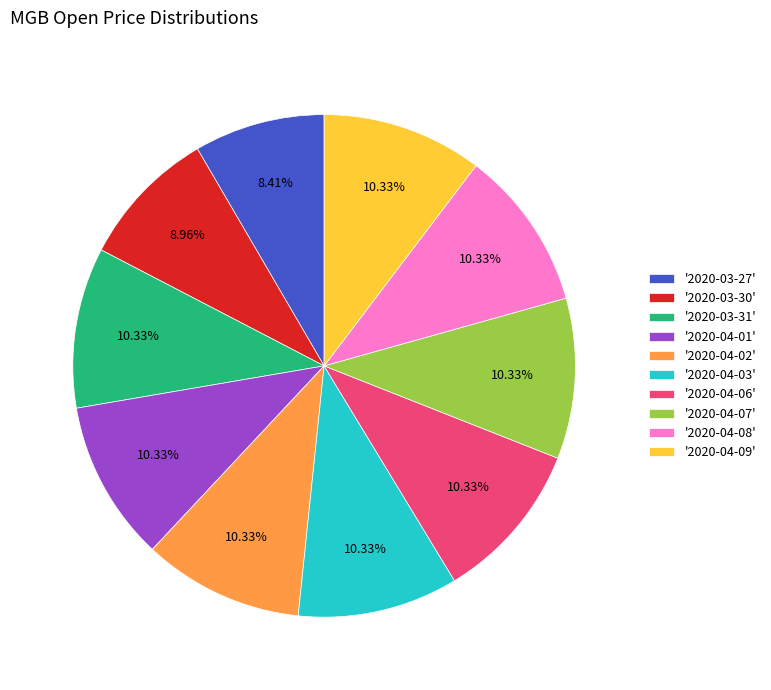

Count the number of slices in the pie.

10